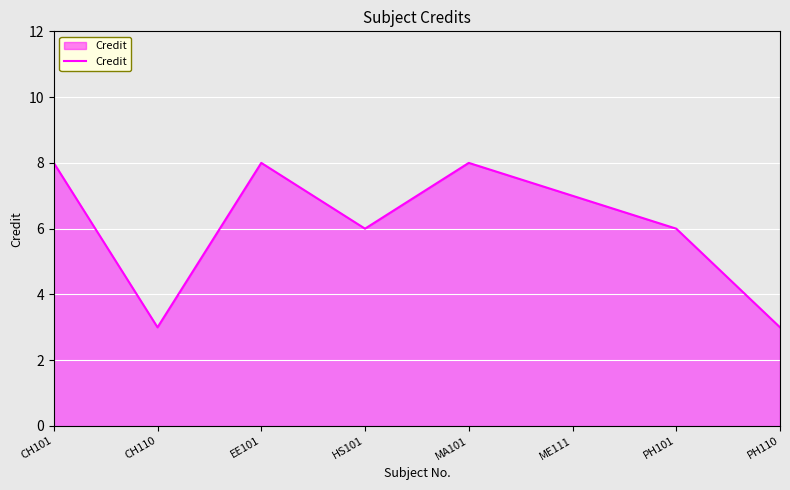

Reading right to left, list all the values displayed in this chart.

PH110=3	PH101=6	ME111=7	MA101=8	HS101=6	EE101=8	CH110=3	CH101=8